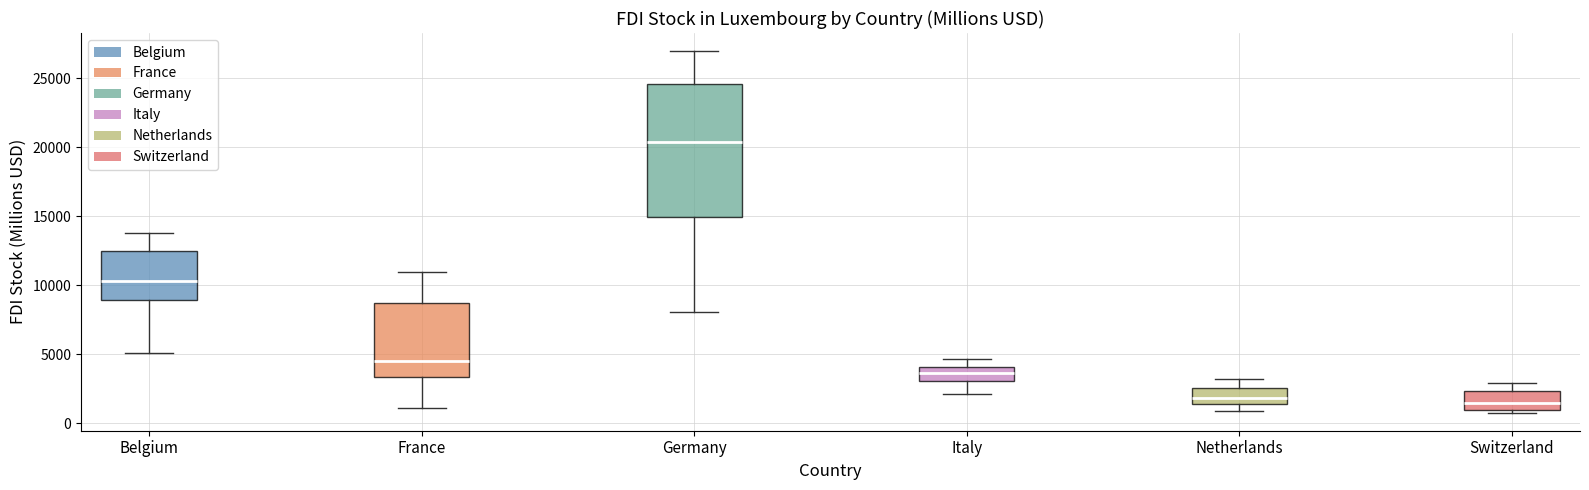

Reading left to right, read every box against the y-axis: the position of its median line, the range the box covers, and the ends of its whiskers. The values are not printed on the chart, so give them approximately, as read against the axis.

Belgium: median 10500, box 9000 to 12500, whiskers 5000 to 14000
France: median 4500, box 3500 to 8500, whiskers 1000 to 11000
Germany: median 20500, box 15000 to 24500, whiskers 8000 to 27000
Italy: median 3500, box 3000 to 4000, whiskers 2000 to 4500
Netherlands: median 2000, box 1500 to 2500, whiskers 1000 to 3000
Switzerland: median 1500, box 1000 to 2500, whiskers 1000 (just below the box's lower edge) to 3000